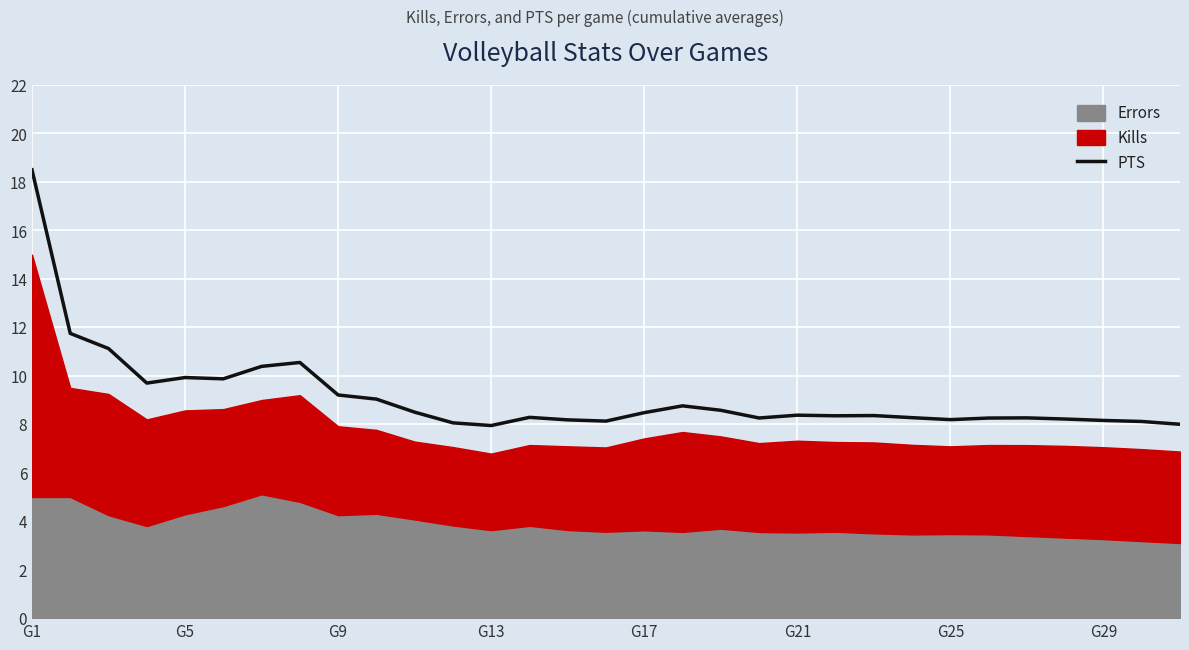

Is it true that PTS equals 4.7 at G5?

False